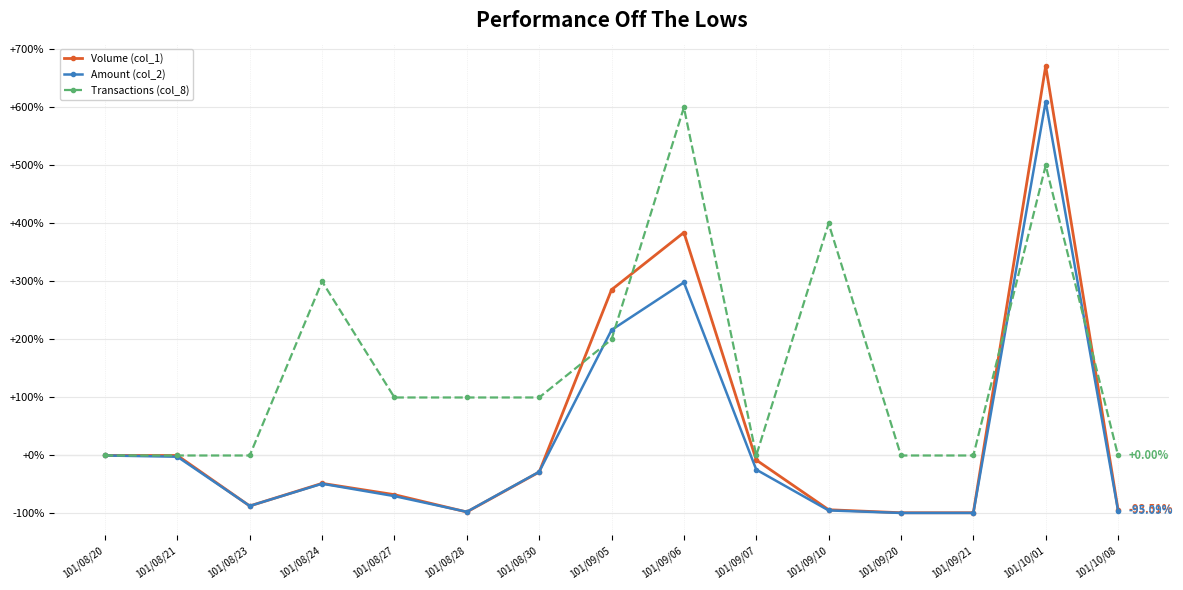

How many data points in Amount (col_2) are less than -48?

8